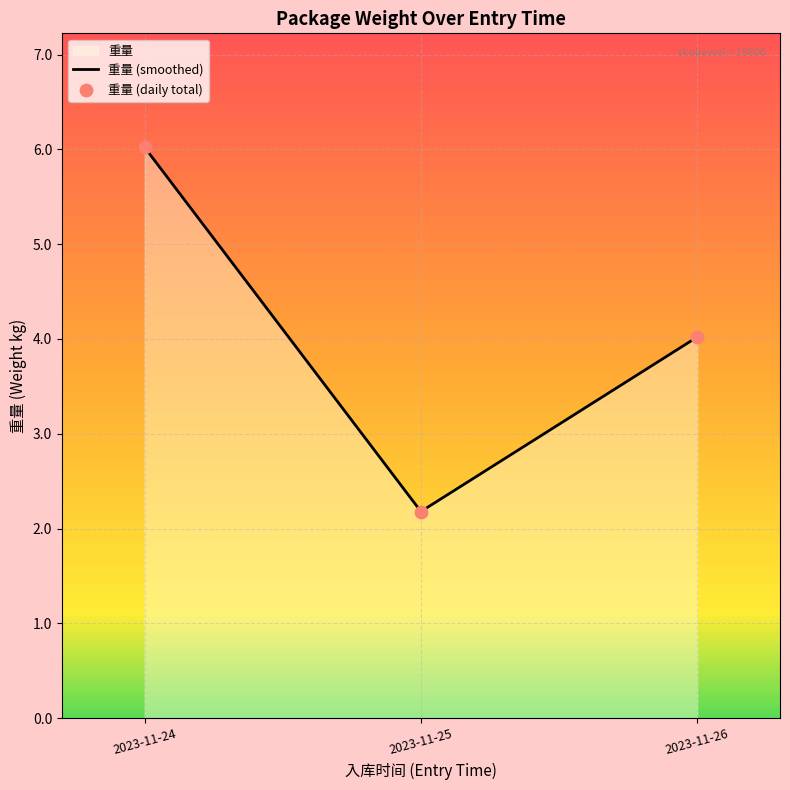

Is the value of 重量 (daily total) at 2023-11-26 greater than the value of 重量 (smoothed) at 2023-11-24?

No